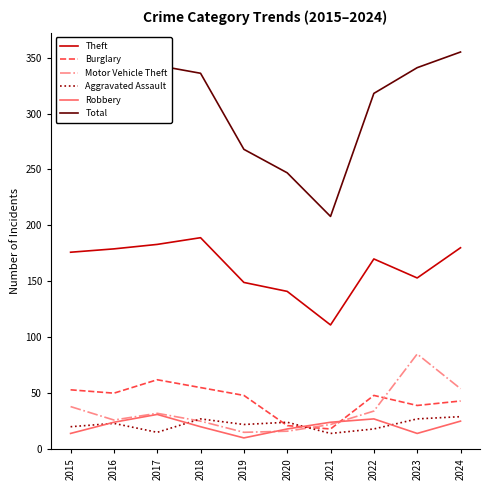

After their last crossing, which series has the higher values: Aggravated Assault or Burglary?

Burglary